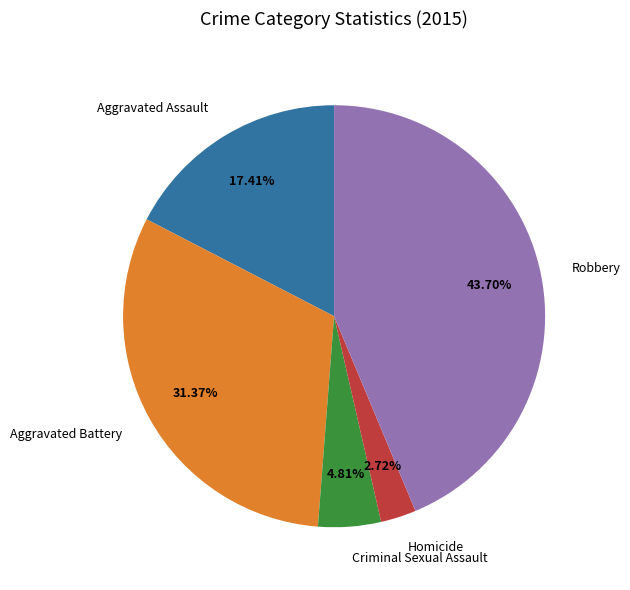

What percentage is NOT represented by Criminal Sexual Assault?

95.2%